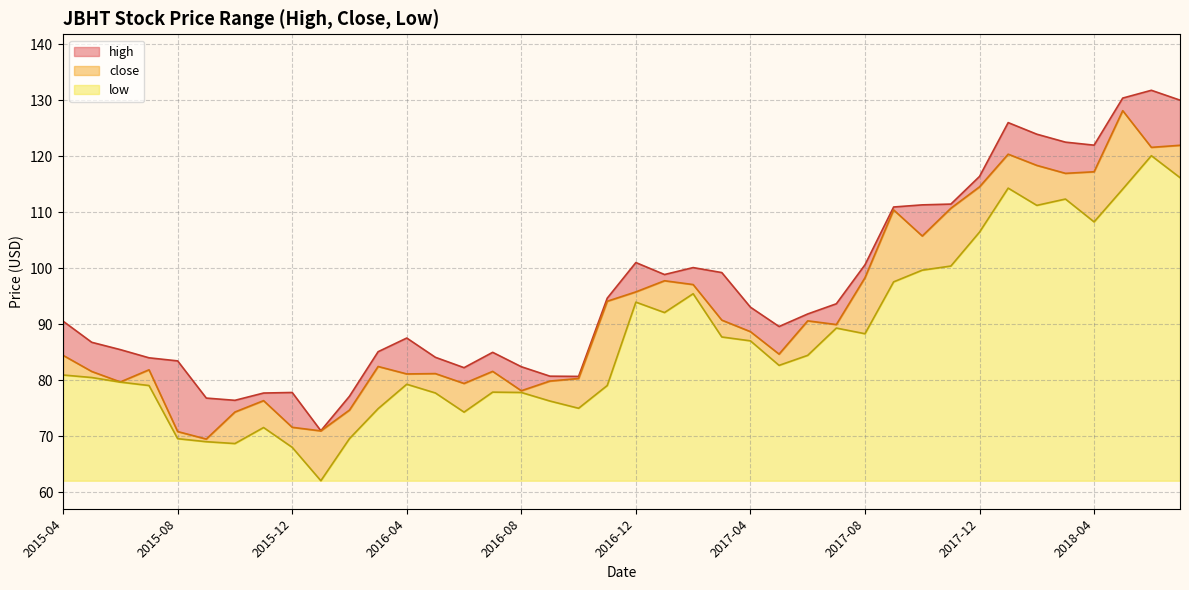

Is it true that close equals 123.4 at 2015-09?

False